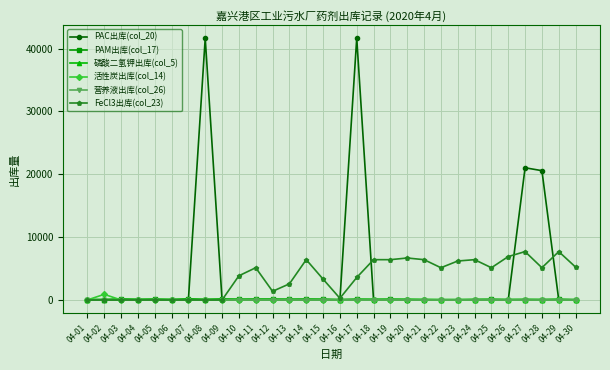

What is the difference between the highest and lowest values at 04-02?

900